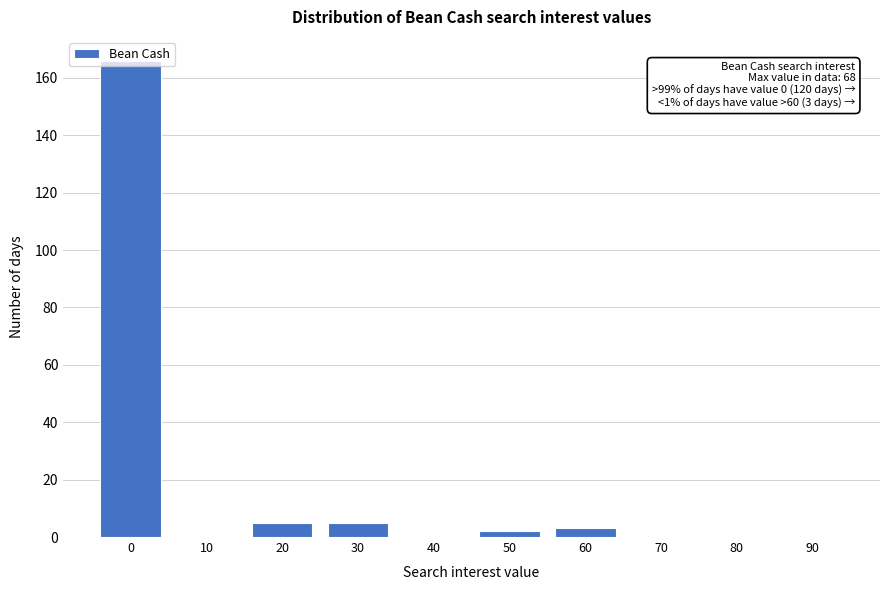

What is the change in value from 30 to 70?

-5